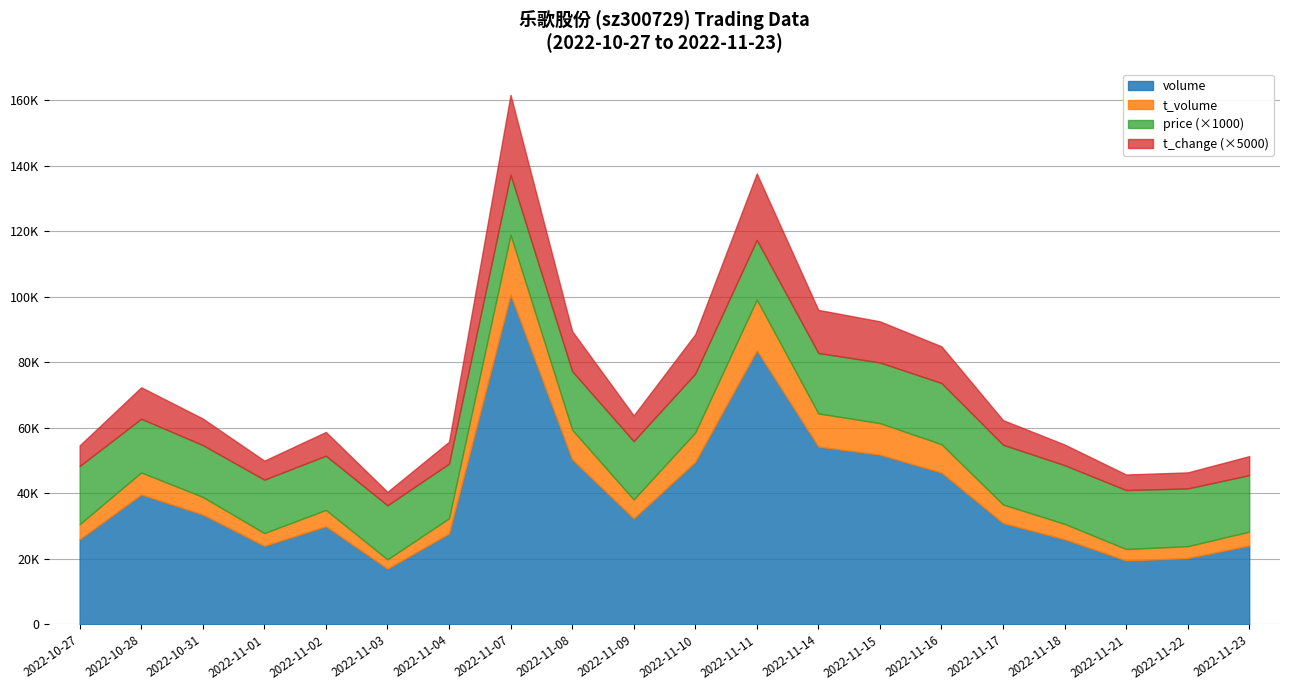

What is the difference between the price values at 2022-11-16 and 2022-10-31?

2.8